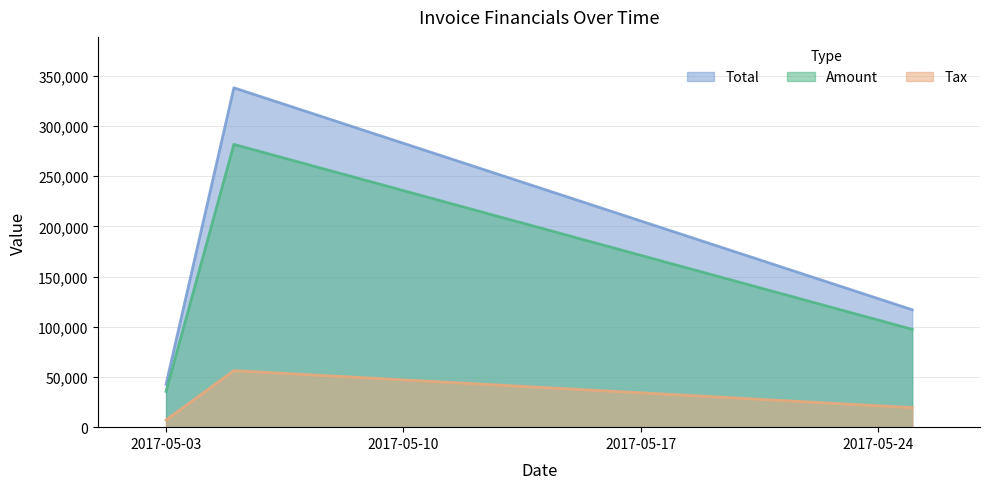

Rank the series by their maximum value, from lowest to highest.

Tax, Amount, Total